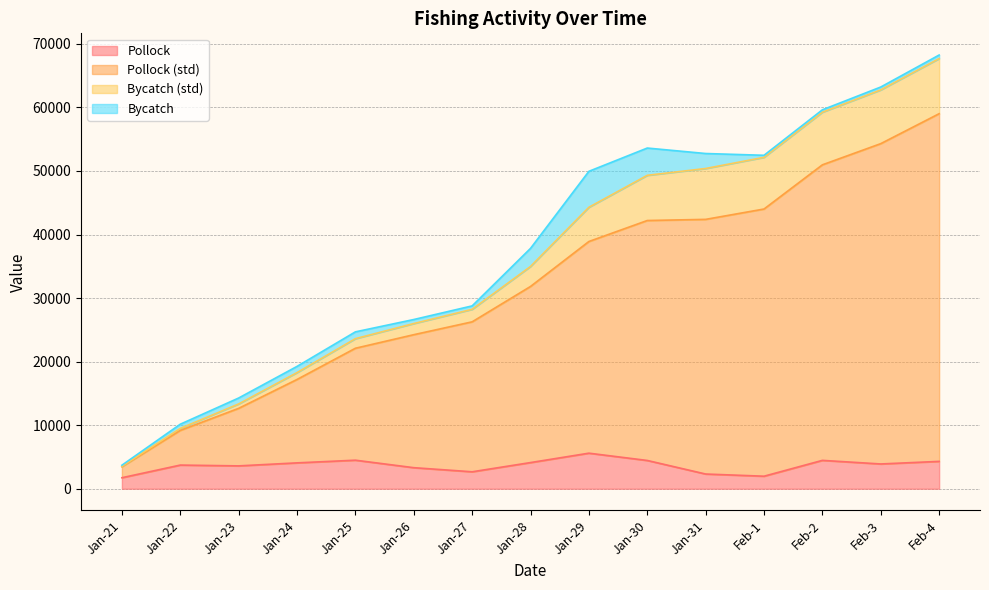

What is the average value of the Pollock series?

3647.3